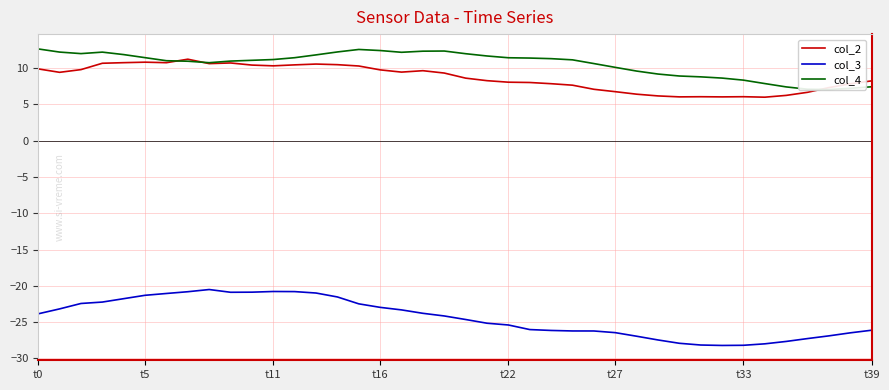

True or false: col_2 and col_3 intersect in this chart.

False